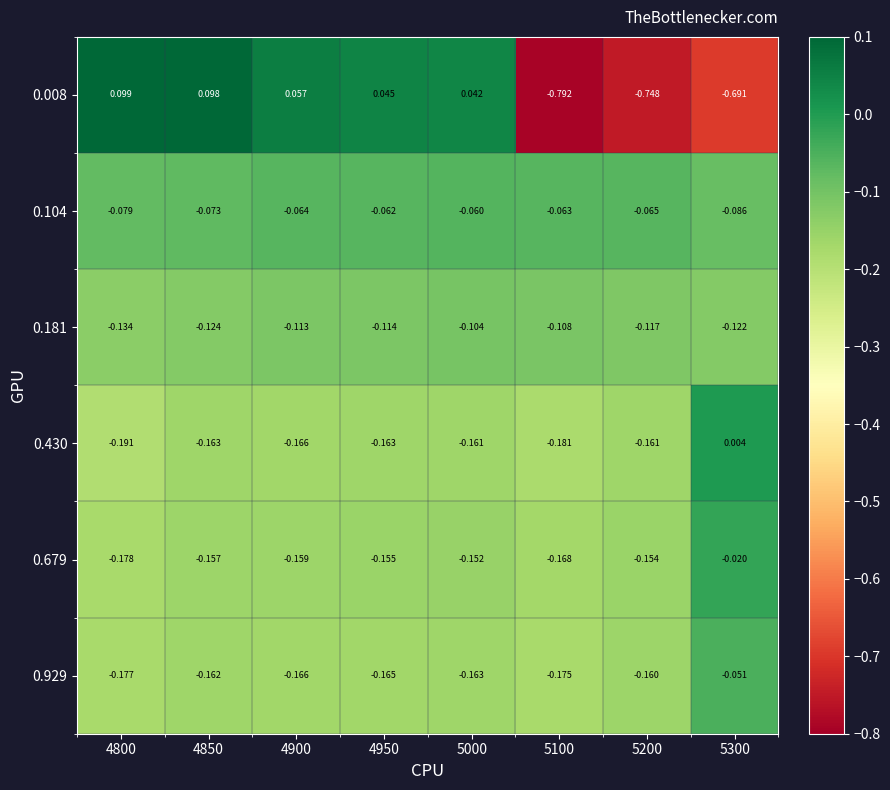

Which series has the largest total across all categories?

0.104